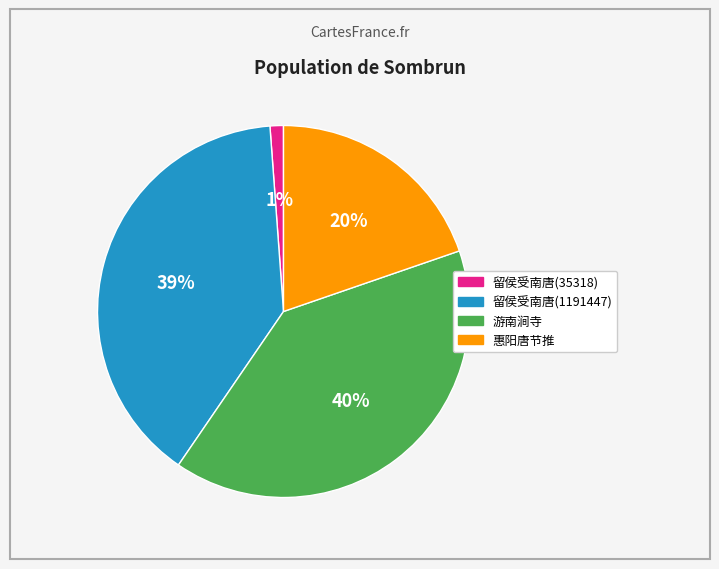

Does any single category account for the majority?

No